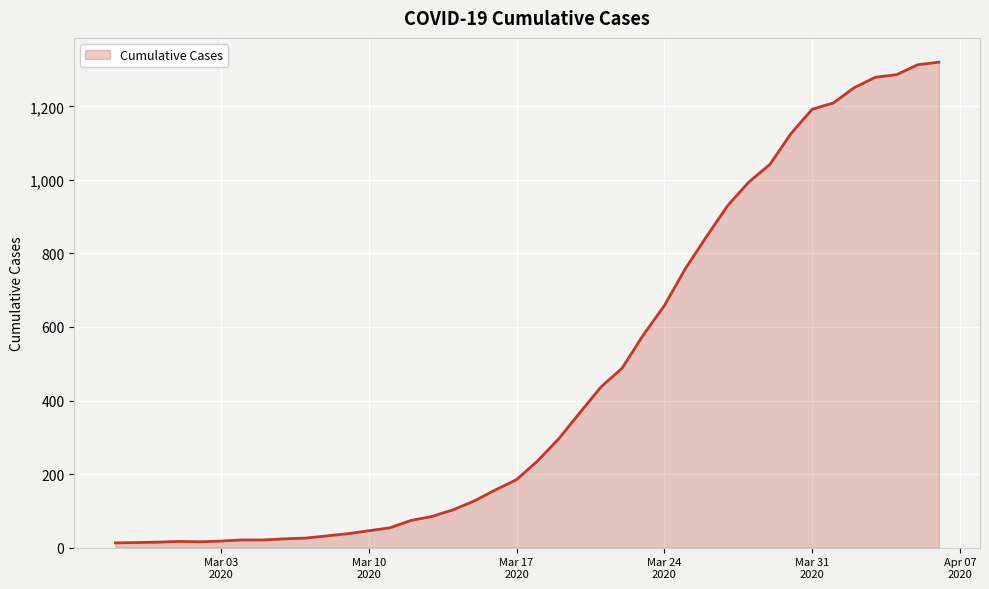

What is the minimum value shown in the chart?

13